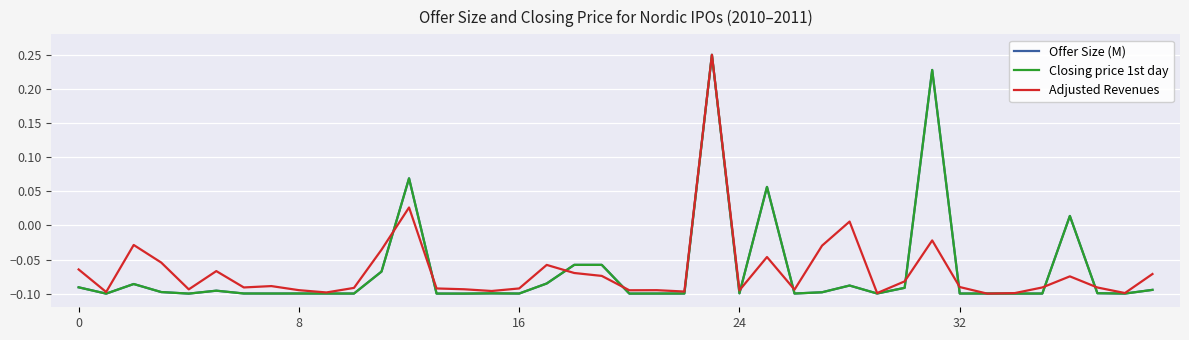

Reading left to right, what are all the values shown in this chart?

Offer Size (M): -0.1	-0.1	-0.1	-0.1	-0.1	-0.1	-0.1	-0.1	-0.1	-0.1	-0.1	-0.1	0.1	-0.1	-0.1	-0.1	-0.1	-0.1	-0.1	-0.1	-0.1	-0.1	-0.1	0.2	-0.1	0.1	-0.1	-0.1	-0.1	-0.1	-0.1	0.2	-0.1	-0.1	-0.1	-0.1	0.0	-0.1	-0.1	-0.1
Closing price 1st day: -0.1	-0.1	-0.1	-0.1	-0.1	-0.1	-0.1	-0.1	-0.1	-0.1	-0.1	-0.1	0.1	-0.1	-0.1	-0.1	-0.1	-0.1	-0.1	-0.1	-0.1	-0.1	-0.1	0.2	-0.1	0.1	-0.1	-0.1	-0.1	-0.1	-0.1	0.2	-0.1	-0.1	-0.1	-0.1	0.0	-0.1	-0.1	-0.1
Adjusted Revenues: -0.1	-0.1	-0.0	-0.1	-0.1	-0.1	-0.1	-0.1	-0.1	-0.1	-0.1	-0.0	0.0	-0.1	-0.1	-0.1	-0.1	-0.1	-0.1	-0.1	-0.1	-0.1	-0.1	0.2	-0.1	-0.0	-0.1	-0.0	0.0	-0.1	-0.1	-0.0	-0.1	-0.1	-0.1	-0.1	-0.1	-0.1	-0.1	-0.1